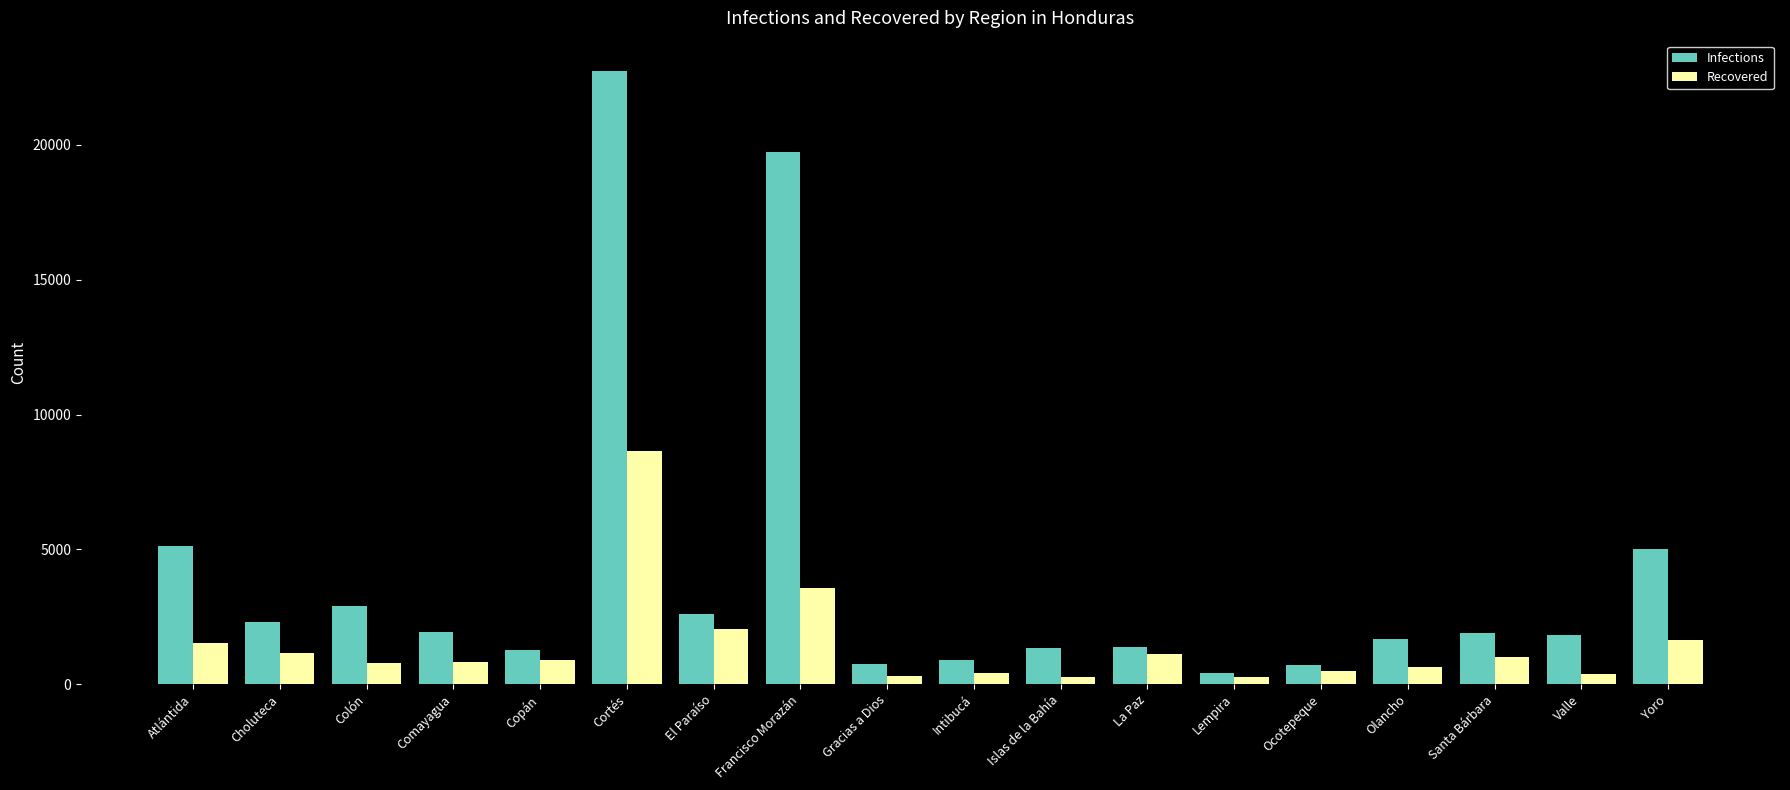

What is the label of the 8th bar from the left?

Francisco Morazán